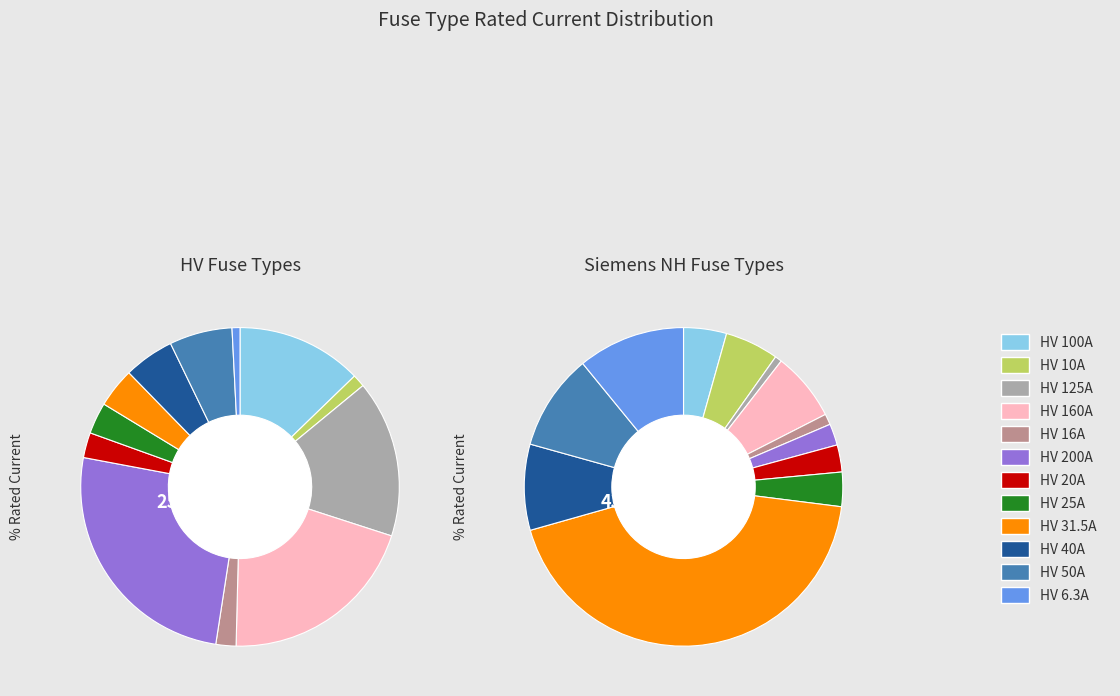

Rank the categories by value from lowest to highest.

HV 6.3A, HV 10A, HV 16A, HV 20A, HV 25A, HV 31.5A, HV 40A, HV 50A, HV 100A, HV 125A, HV 160A, HV 200A